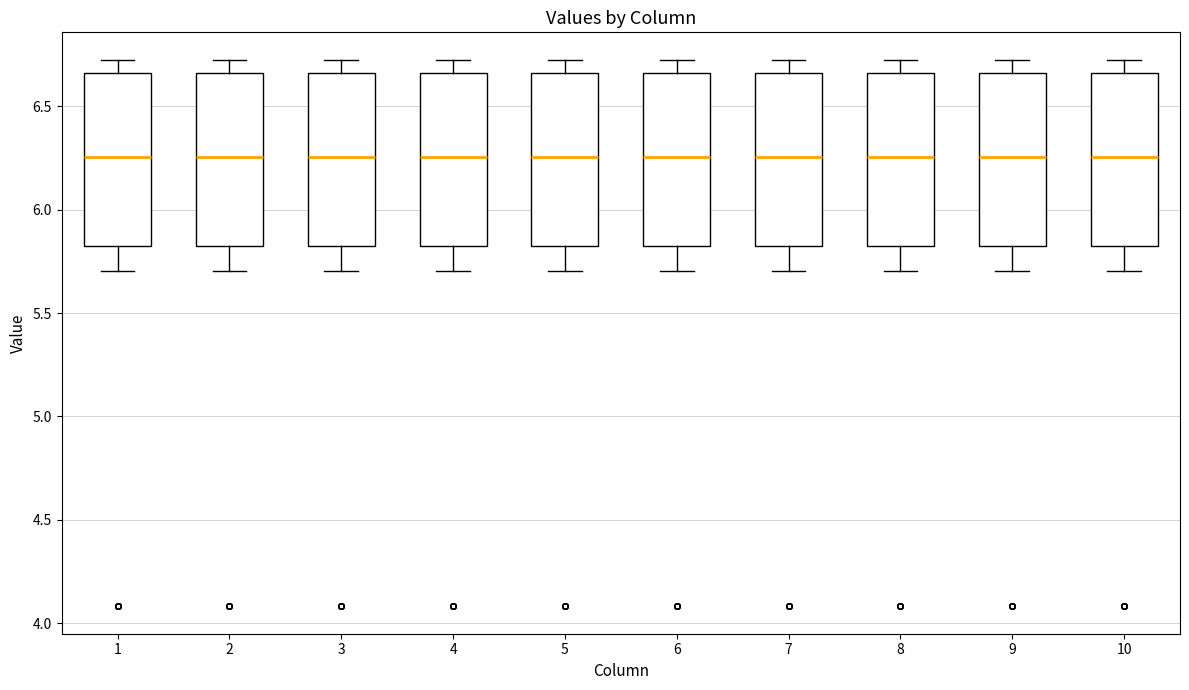

Reading left to right, read every box against the y-axis: the position of its median line, the range the box covers, and the ends of its whiskers. The values are not printed on the chart, so give them approximately, as read against the axis.

1: median 6.25, box 5.80 to 6.65, whiskers 5.70 to 6.75
2: median 6.25, box 5.80 to 6.65, whiskers 5.70 to 6.75
3: median 6.25, box 5.80 to 6.65, whiskers 5.70 to 6.75
4: median 6.25, box 5.80 to 6.65, whiskers 5.70 to 6.75
5: median 6.25, box 5.80 to 6.65, whiskers 5.70 to 6.75
6: median 6.25, box 5.80 to 6.65, whiskers 5.70 to 6.75
7: median 6.25, box 5.80 to 6.65, whiskers 5.70 to 6.75
8: median 6.25, box 5.80 to 6.65, whiskers 5.70 to 6.75
9: median 6.25, box 5.80 to 6.65, whiskers 5.70 to 6.75
10: median 6.25, box 5.80 to 6.65, whiskers 5.70 to 6.75